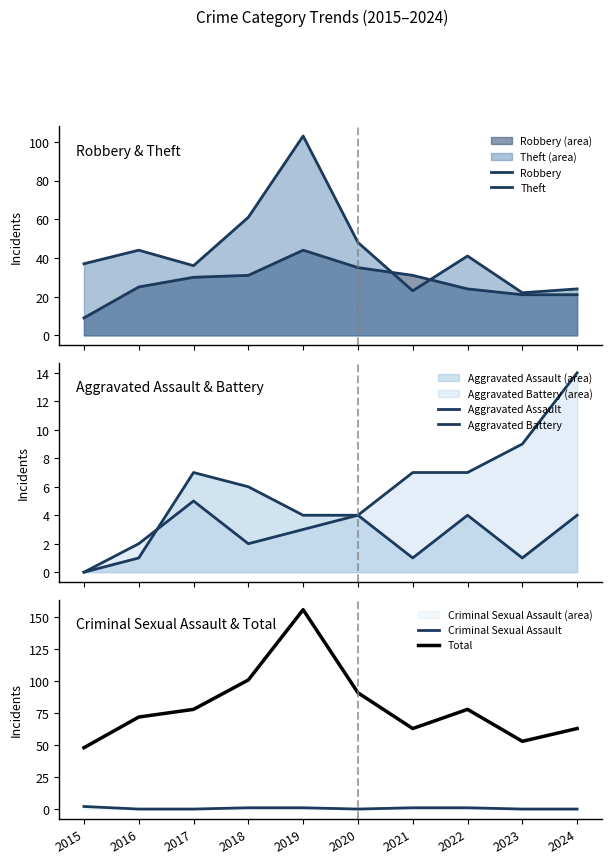

Is the value of Criminal Sexual Assault at 2016 greater than the value of Robbery at 2018?

No